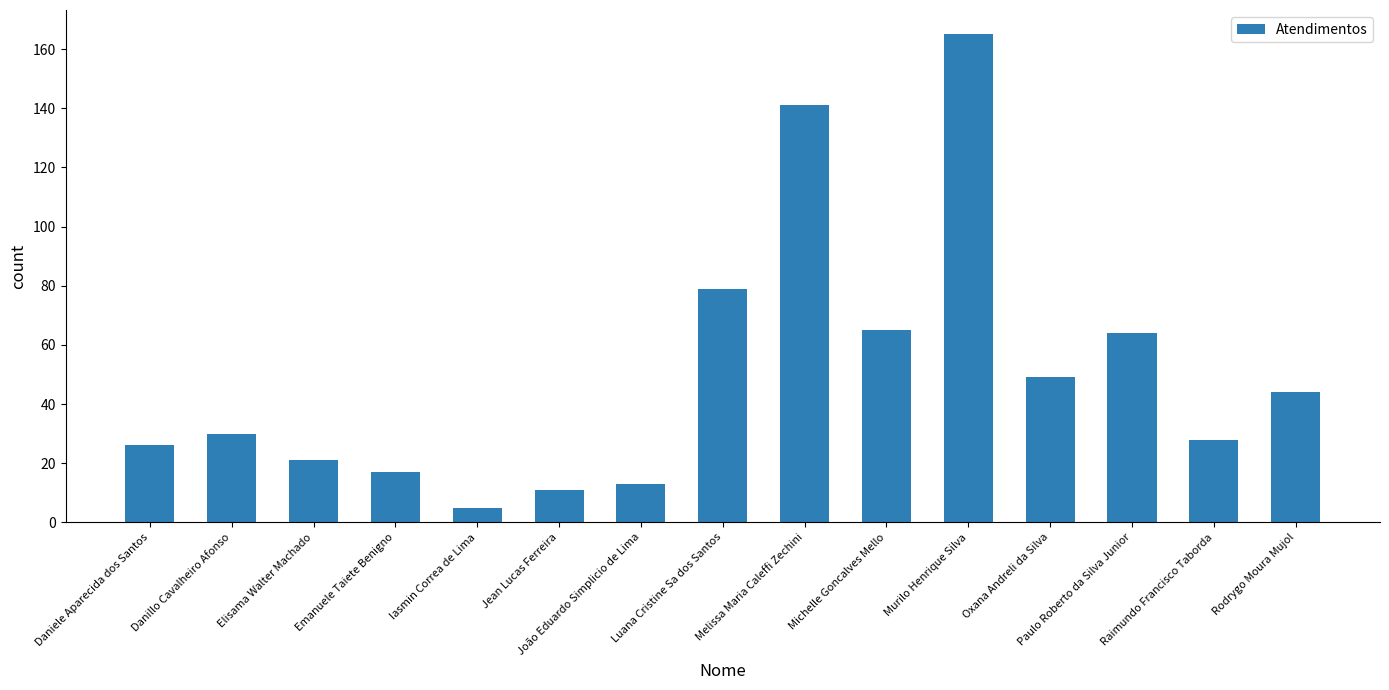

What is the label of the 10th bar from the right?

Jean Lucas Ferreira